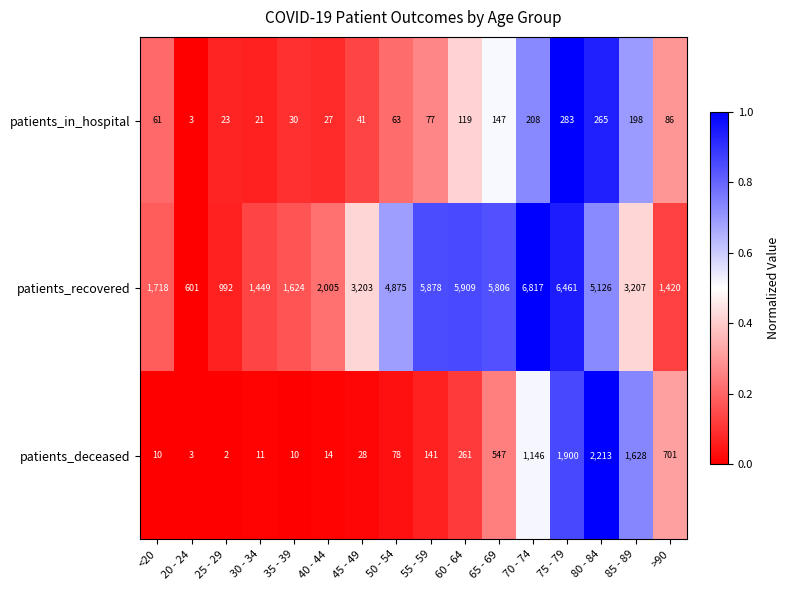

Which series has the widest spread of values?

patients_recovered